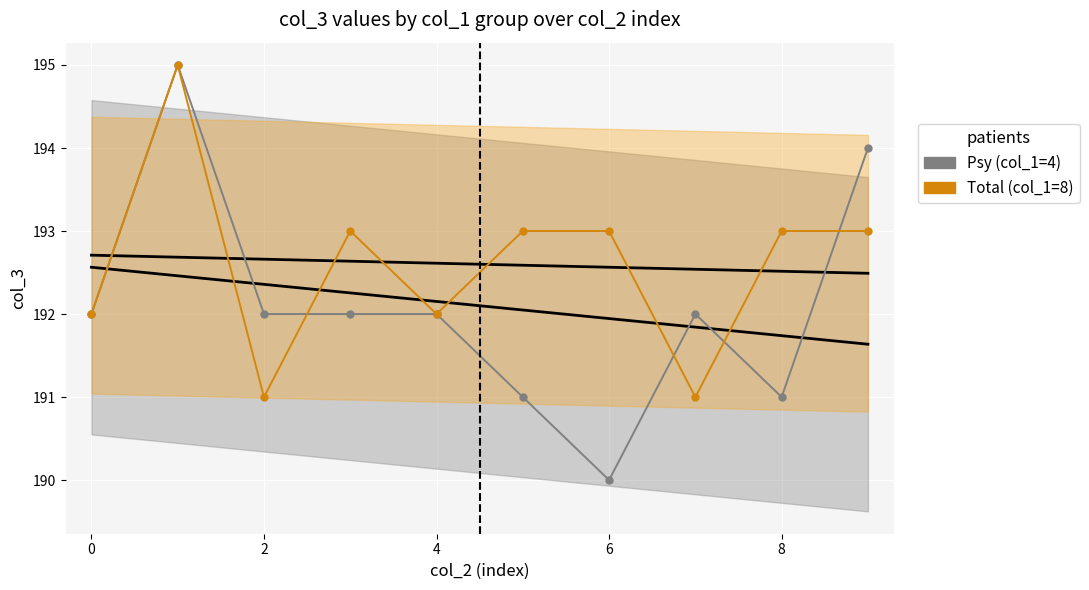

At which category does Total (col_1=8) reach its first local valley?

2